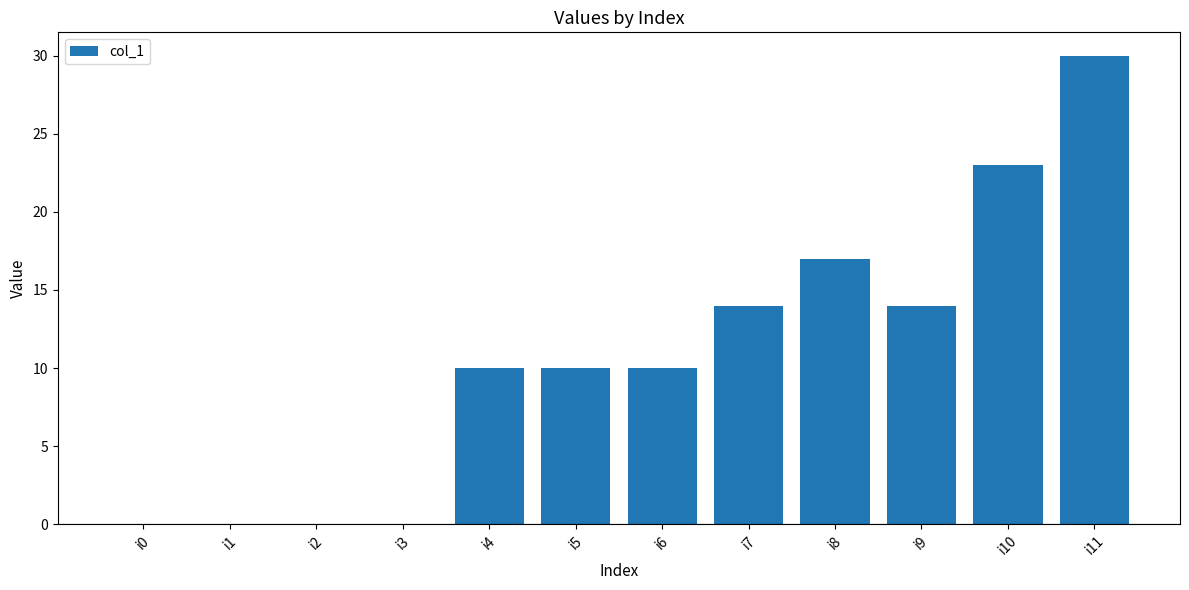

True or false: the data shows 10 at i4.

True